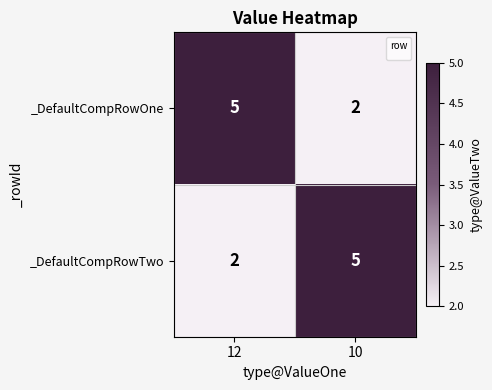

Is it true that _DefaultCompRowTwo equals 1 at 12?

False